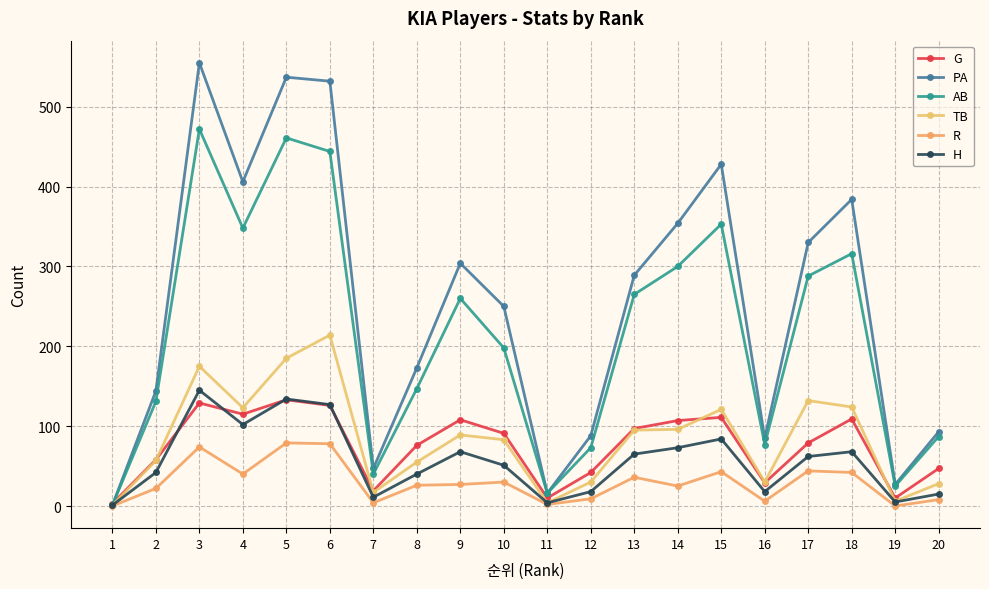

Between 2 and 9, which is larger?

9